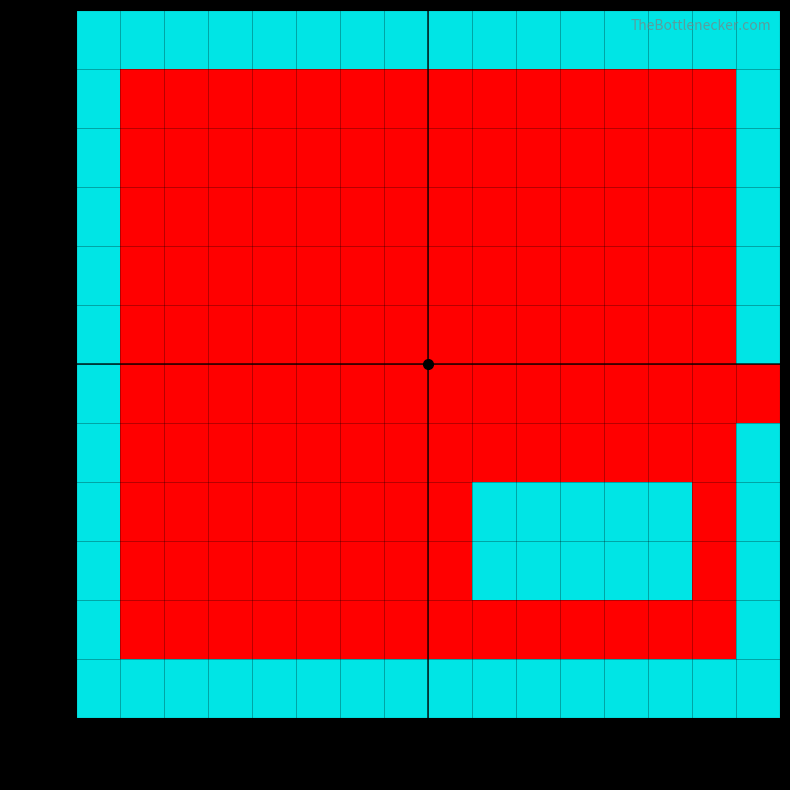

Reading left to right, transcribe all the data shown in this chart.

row_0: col_0=2	col_1=2	col_2=2	col_3=2	col_4=2	col_5=2	col_6=2	col_7=2	col_8=2	col_9=2	col_10=2	col_11=2	col_12=2	col_13=2	col_14=2	col_15=2
row_1: col_0=2	col_1=-1	col_2=-1	col_3=-1	col_4=-1	col_5=-1	col_6=-1	col_7=-1	col_8=-1	col_9=-1	col_10=-1	col_11=-1	col_12=-1	col_13=-1	col_14=-1	col_15=2
row_2: col_0=2	col_1=-1	col_2=-1	col_3=-1	col_4=-1	col_5=-1	col_6=-1	col_7=-1	col_8=-1	col_9=-1	col_10=-1	col_11=-1	col_12=-1	col_13=-1	col_14=-1	col_15=2
row_3: col_0=2	col_1=-1	col_2=-1	col_3=-1	col_4=-1	col_5=-1	col_6=-1	col_7=-1	col_8=-1	col_9=-1	col_10=-1	col_11=-1	col_12=-1	col_13=-1	col_14=-1	col_15=2
row_4: col_0=2	col_1=-1	col_2=-1	col_3=-1	col_4=-1	col_5=-1	col_6=-1	col_7=-1	col_8=-1	col_9=-1	col_10=-1	col_11=-1	col_12=-1	col_13=-1	col_14=-1	col_15=2
row_5: col_0=2	col_1=-1	col_2=-1	col_3=-1	col_4=-1	col_5=-1	col_6=-1	col_7=-1	col_8=-1	col_9=-1	col_10=-1	col_11=-1	col_12=-1	col_13=-1	col_14=-1	col_15=2
row_6: col_0=2	col_1=-1	col_2=-1	col_3=-1	col_4=-1	col_5=-1	col_6=-1	col_7=-1	col_8=-1	col_9=-1	col_10=-1	col_11=-1	col_12=-1	col_13=-1	col_14=-1	col_15=-1
row_7: col_0=2	col_1=-1	col_2=-1	col_3=-1	col_4=-1	col_5=-1	col_6=-1	col_7=-1	col_8=-1	col_9=-1	col_10=-1	col_11=-1	col_12=-1	col_13=-1	col_14=-1	col_15=2
row_8: col_0=2	col_1=-1	col_2=-1	col_3=-1	col_4=-1	col_5=-1	col_6=-1	col_7=-1	col_8=-1	col_9=2	col_10=2	col_11=2	col_12=2	col_13=2	col_14=-1	col_15=2
row_9: col_0=2	col_1=-1	col_2=-1	col_3=-1	col_4=-1	col_5=-1	col_6=-1	col_7=-1	col_8=-1	col_9=2	col_10=2	col_11=2	col_12=2	col_13=2	col_14=-1	col_15=2
row_10: col_0=2	col_1=-1	col_2=-1	col_3=-1	col_4=-1	col_5=-1	col_6=-1	col_7=-1	col_8=-1	col_9=-1	col_10=-1	col_11=-1	col_12=-1	col_13=-1	col_14=-1	col_15=2
row_11: col_0=2	col_1=2	col_2=2	col_3=2	col_4=2	col_5=2	col_6=2	col_7=2	col_8=2	col_9=2	col_10=2	col_11=2	col_12=2	col_13=2	col_14=2	col_15=2